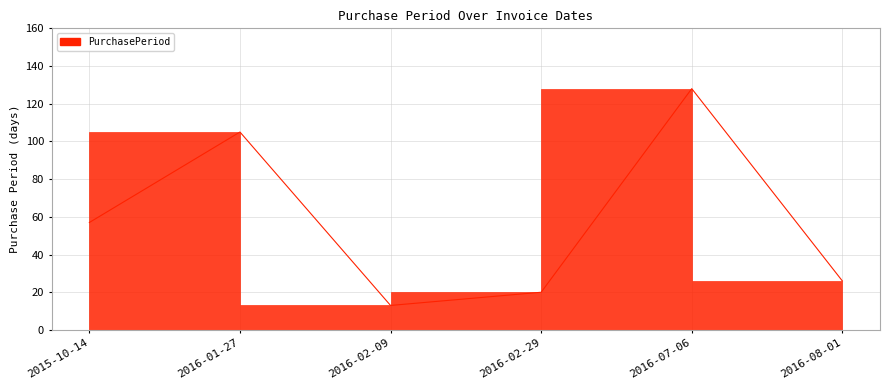

Is it true that the value at 2015-10-14 is 18?

False